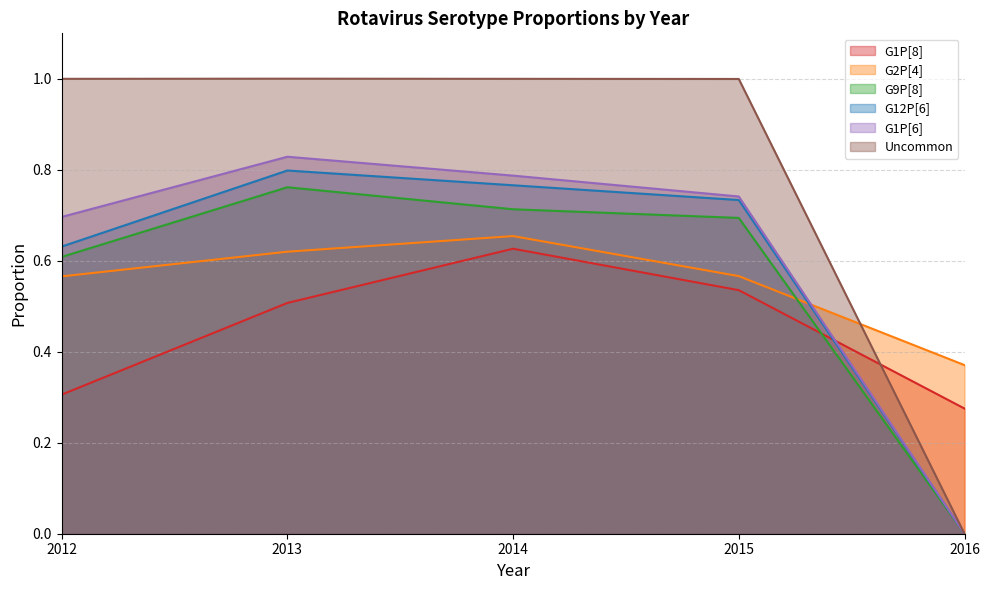

At 2015, list the series in order from largest to smallest.

Uncommon, G1P[6], G12P[6], G9P[8], G2P[4], G1P[8]